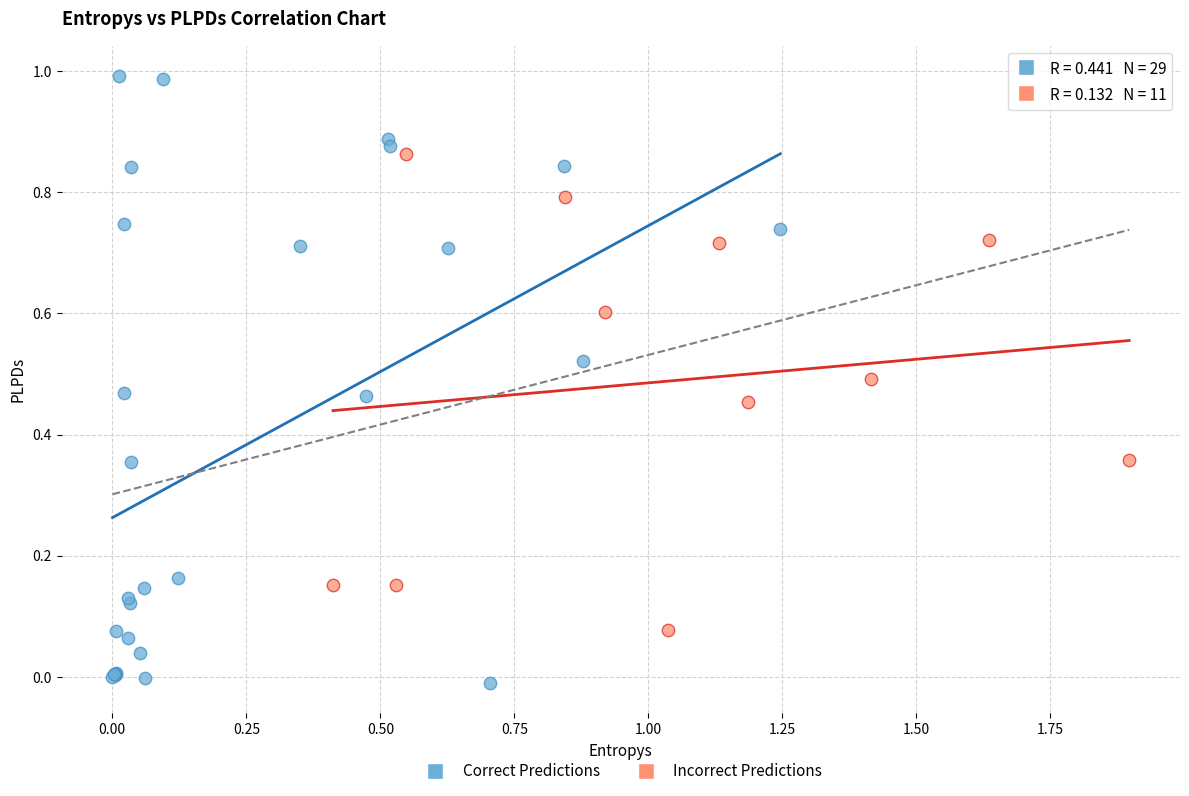

Which series reaches the maximum Y coordinate?

Correct Predictions